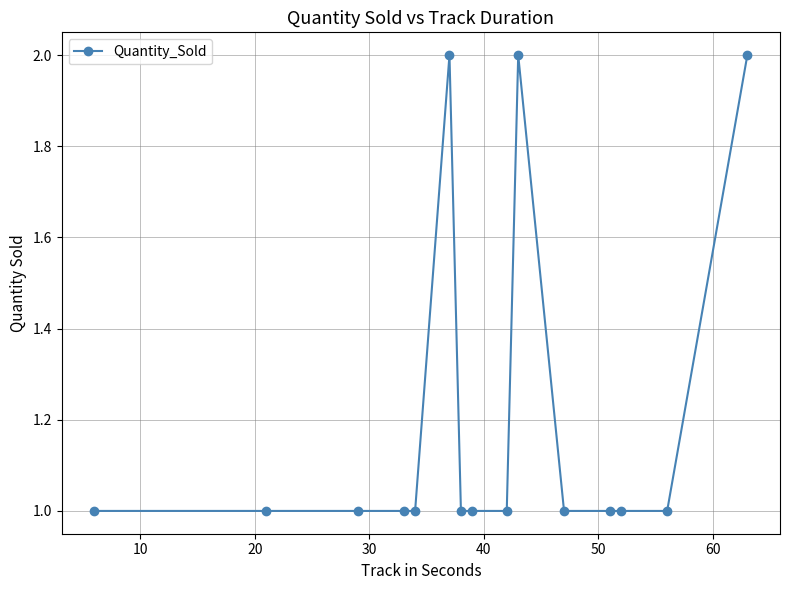

Count the values in the range 1 to 2.

15